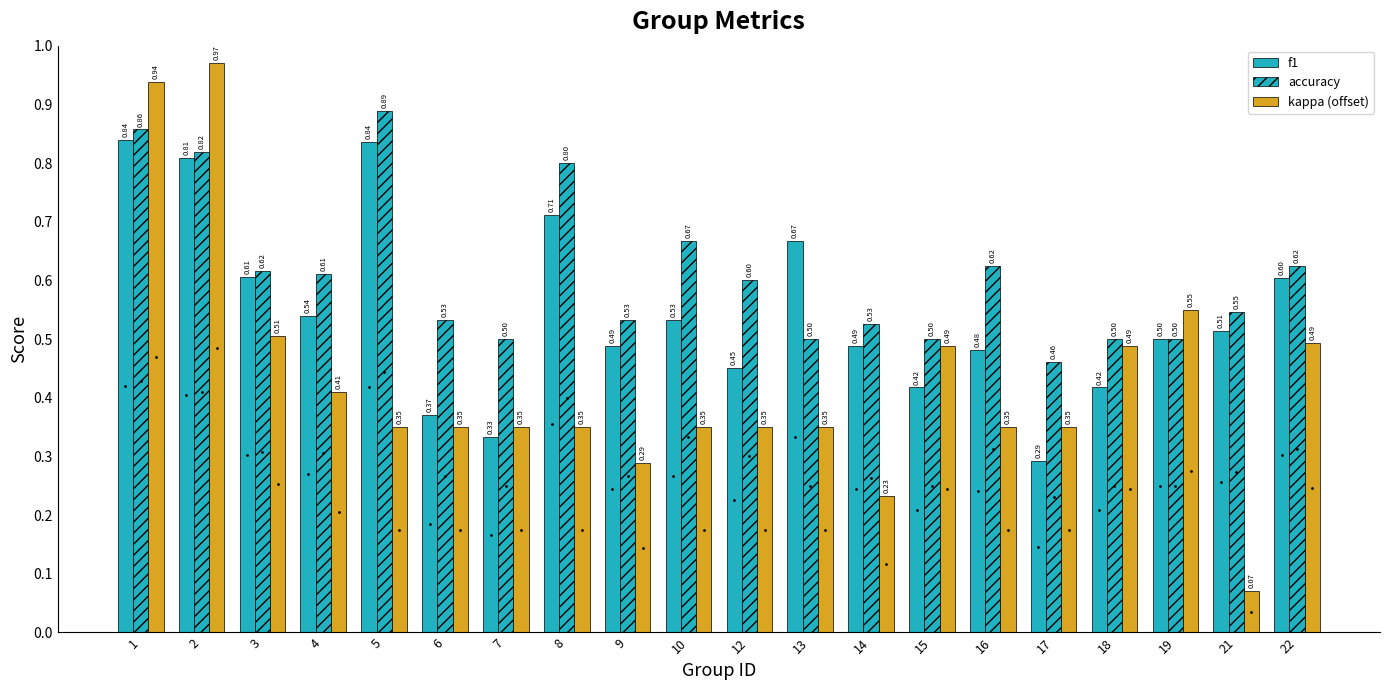

Reading left to right, list all the values displayed in this chart.

f1: 1=0.8	2=0.8	3=0.6	4=0.5	5=0.8	6=0.4	7=0.3	8=0.7	9=0.5	10=0.5	12=0.5	13=0.7	14=0.5	15=0.4	16=0.5	17=0.3	18=0.4	19=0.5	21=0.5	22=0.6
accuracy: 1=0.9	2=0.8	3=0.6	4=0.6	5=0.9	6=0.5	7=0.5	8=0.8	9=0.5	10=0.7	12=0.6	13=0.5	14=0.5	15=0.5	16=0.6	17=0.5	18=0.5	19=0.5	21=0.5	22=0.6
kappa (offset): 1=0.9	2=1.0	3=0.5	4=0.4	5=0.3	6=0.3	7=0.3	8=0.3	9=0.3	10=0.3	12=0.3	13=0.3	14=0.2	15=0.5	16=0.3	17=0.3	18=0.5	19=0.5	21=0.1	22=0.5